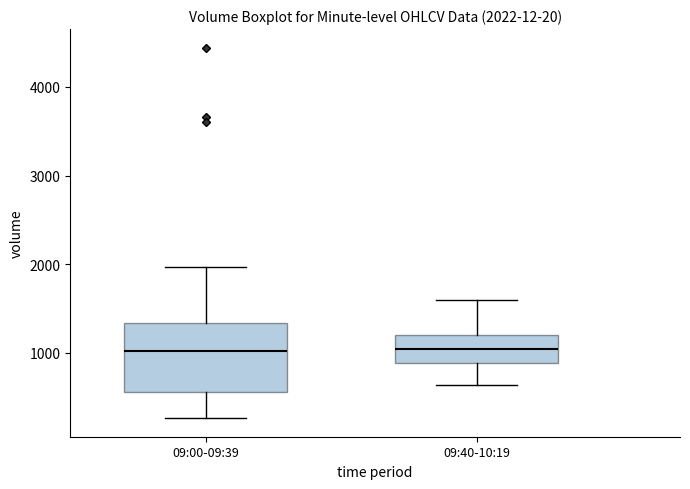

Comparing the boxes themselves (not the whiskers), which one is the tallest?

09:00-09:39